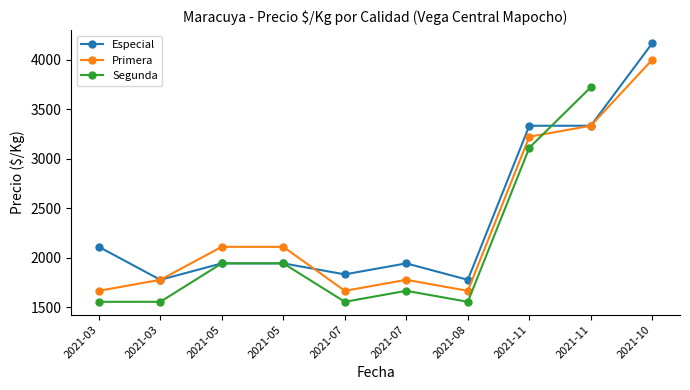

Does the chart have visible grid lines?

No